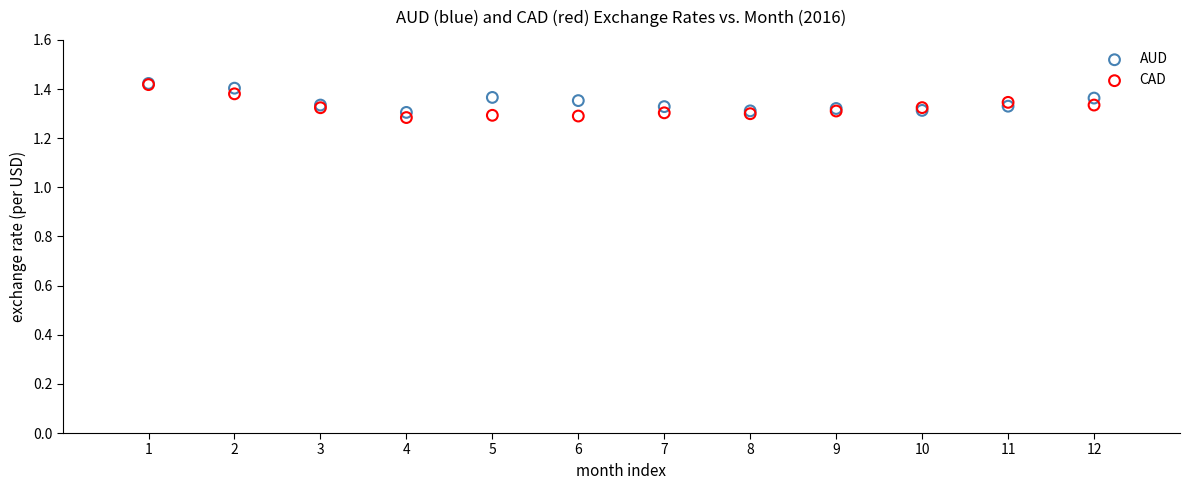

What are all the series names shown in the legend?

AUD, CAD